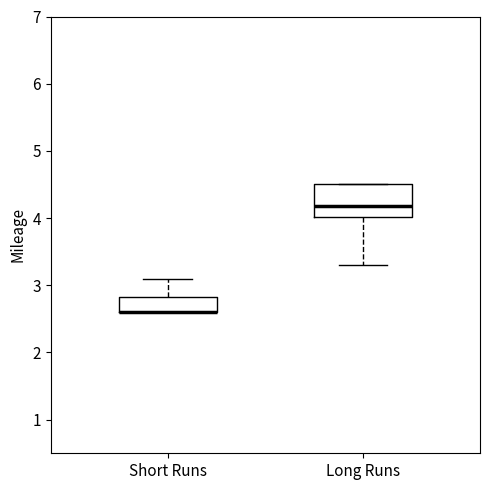

Reading left to right, transcribe this box plot: for each box, give where its median line is, the range the box spans, and where its two whiskers end, as read against the y-axis. The values are not printed on the chart, so give them approximately, as read against the axis.

Short Runs: median 2.6 (drawn on the box's lower edge), box 2.6 to 2.8, whiskers 2.6 to 3.1
Long Runs: median 4.2, box 4.0 to 4.5, whiskers 3.3 to 4.5